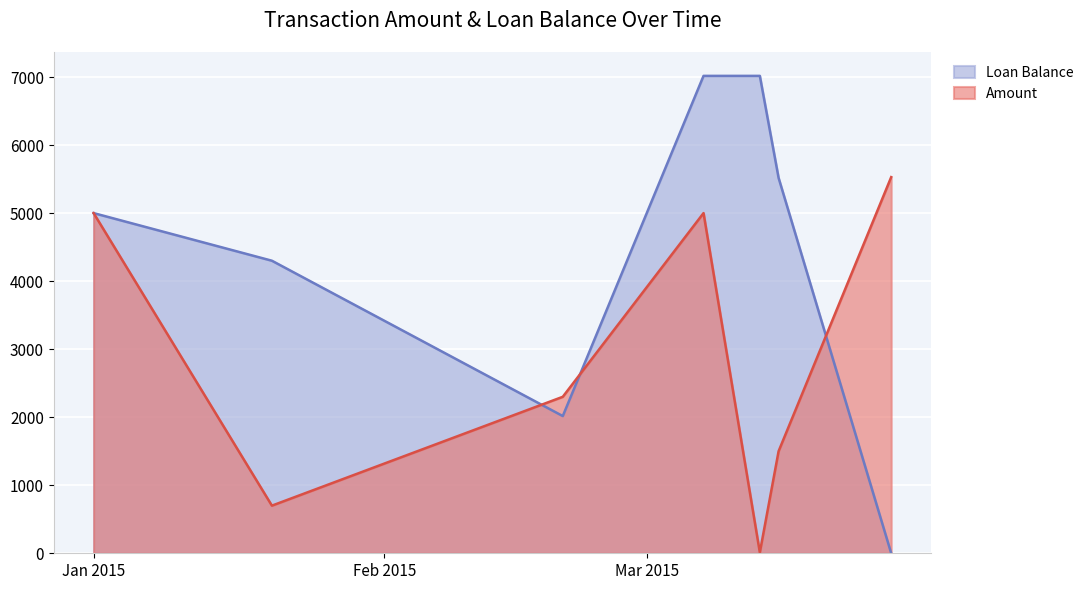

Reading right to left, what are all the values shown in this chart?

Amount: 5528.7	1500.0	11.9	5000.0	2300.0	700.0	5000.0
Loan Balance: 0.0	5516.8	7016.8	7016.8	2016.8	4300.0	5000.0